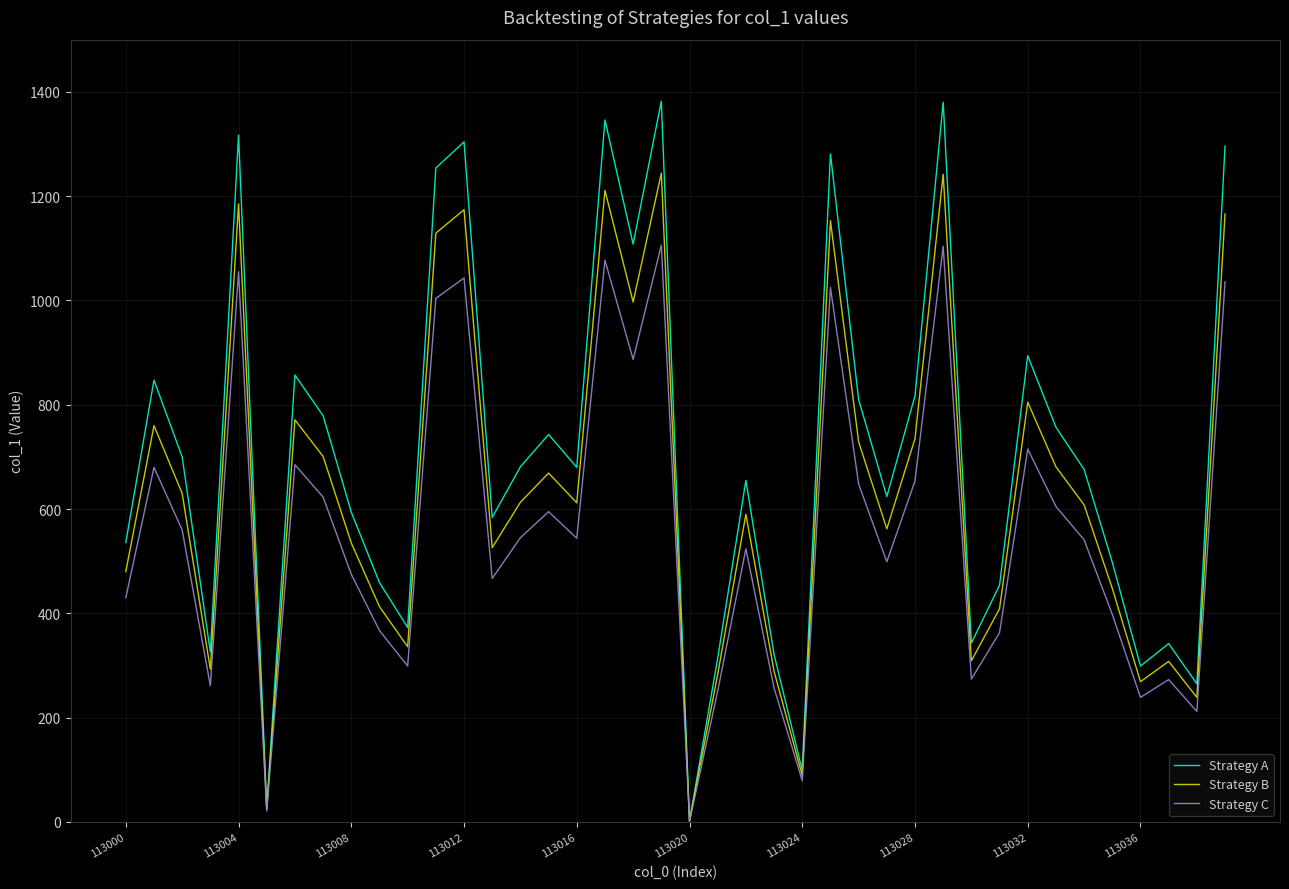

What is the greatest value displayed?

1382